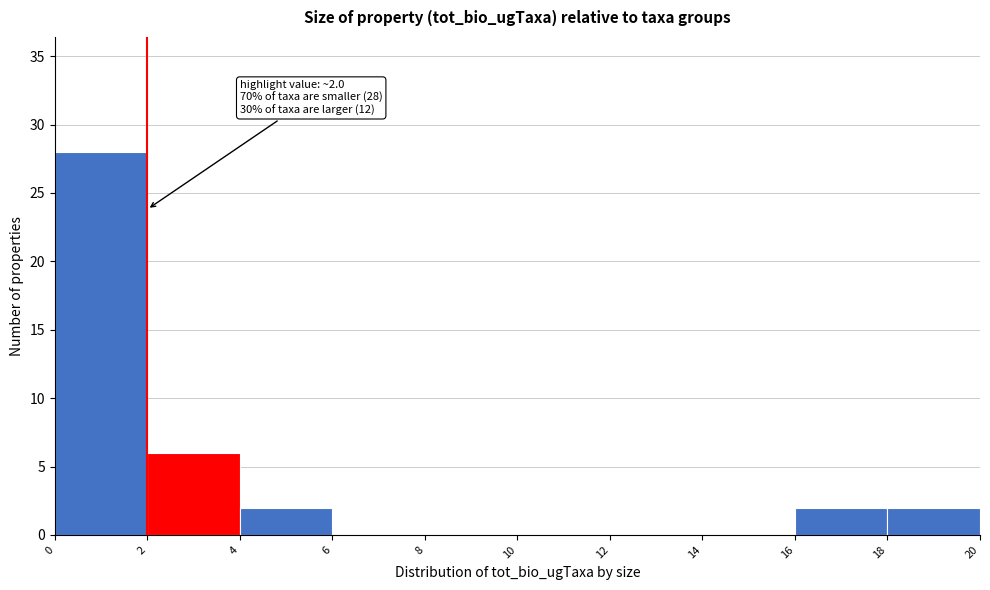

Over which range of the x-axis is the bar tallest?

0 to 2